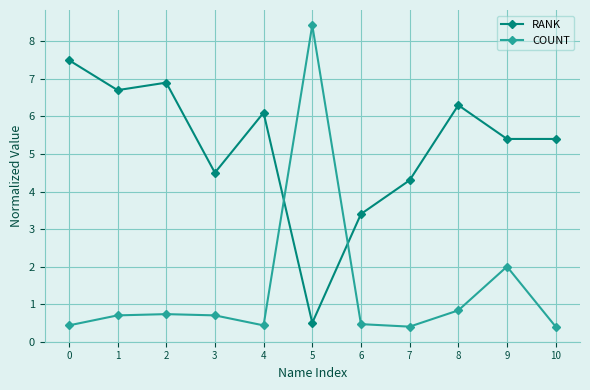

What value does the RANK series have at 10?

5.4